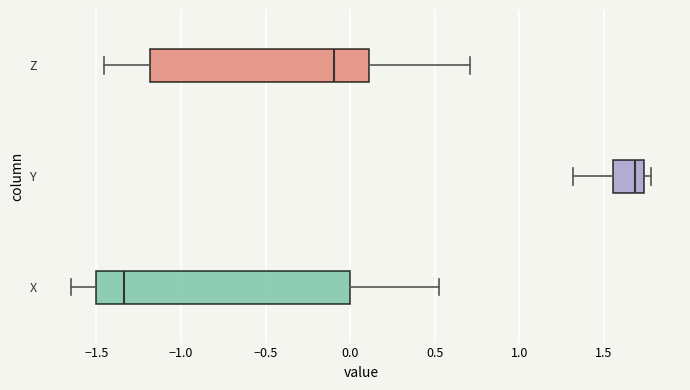

Where does the left whisker of the box for X end on the x-axis? The values are not printed on the chart, so give them approximately, as read against the axis.

-1.65